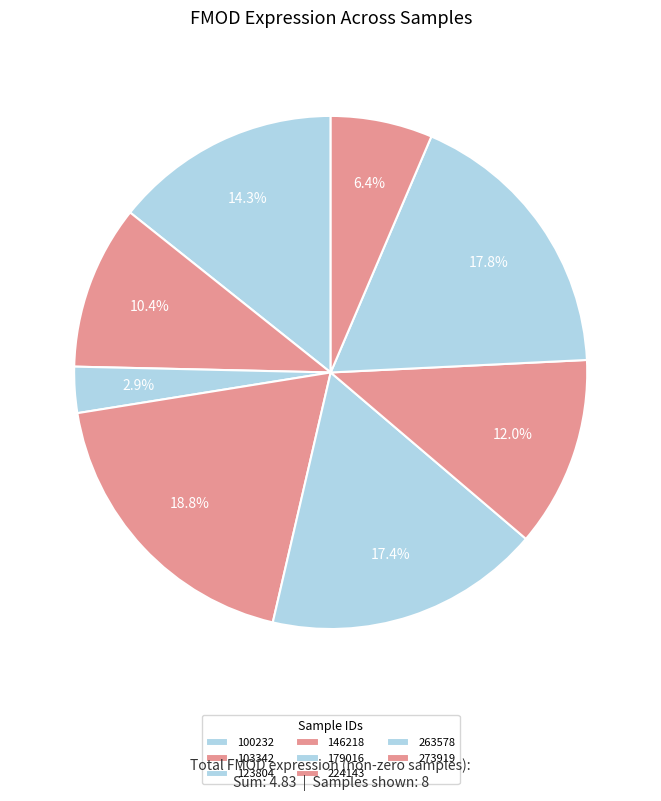

Count the number of slices in the pie.

8